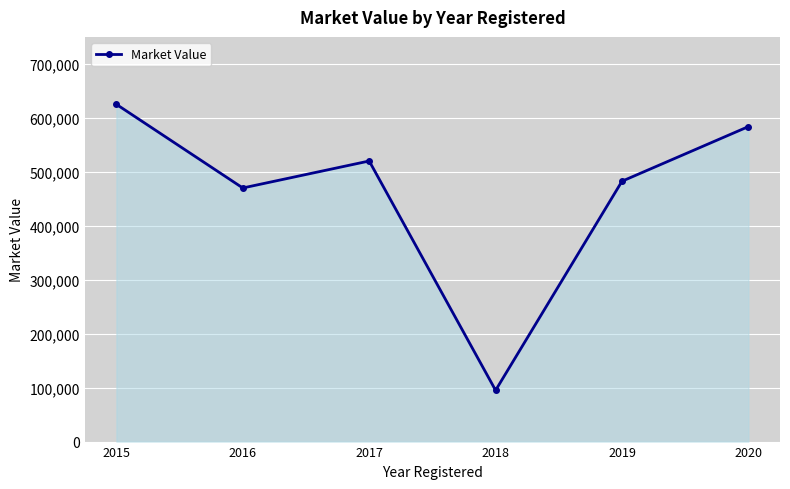

What is the approximate value at 2017?

520000